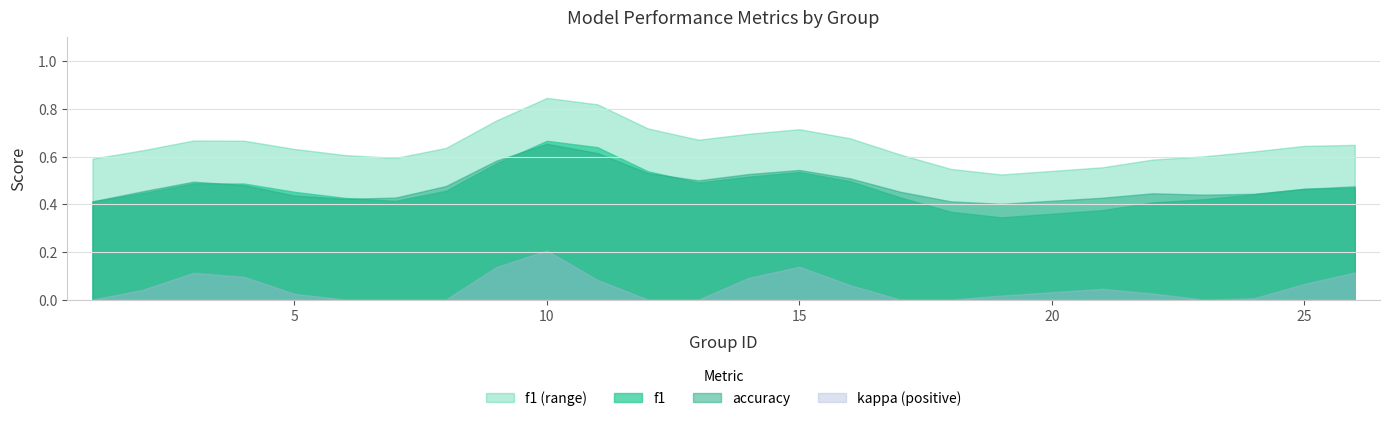

Which series has the largest total across all categories?

accuracy